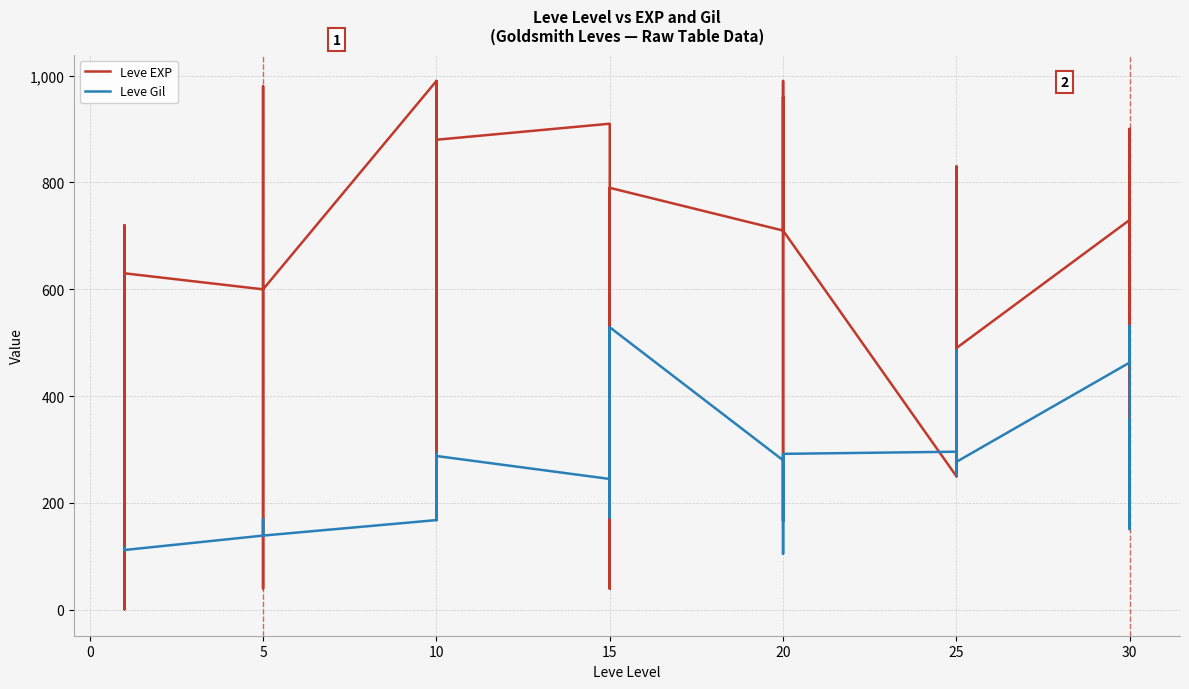

What is the minimum value shown in the chart?

1